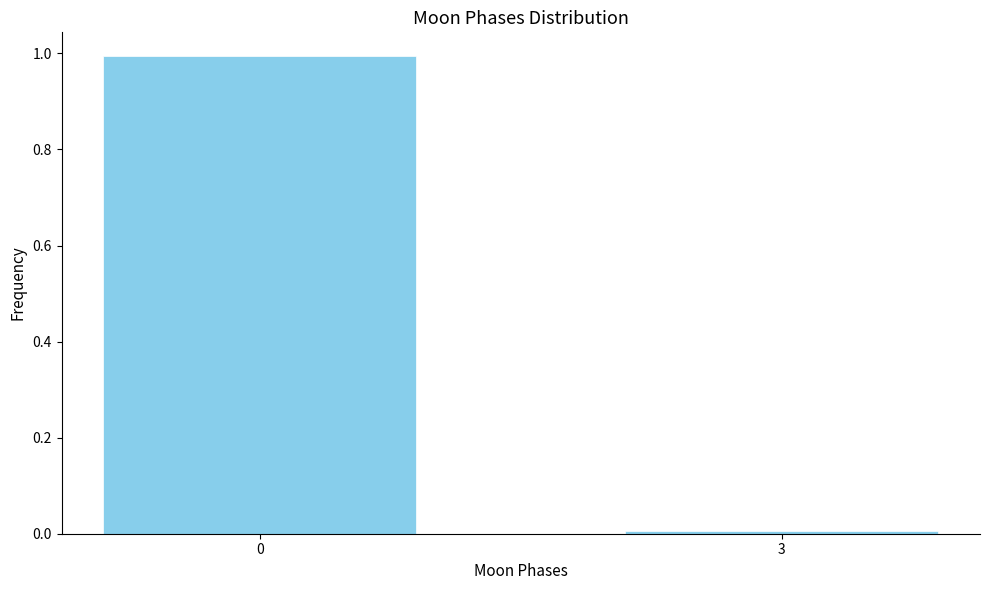

Which label corresponds to the smallest value in the chart?

3